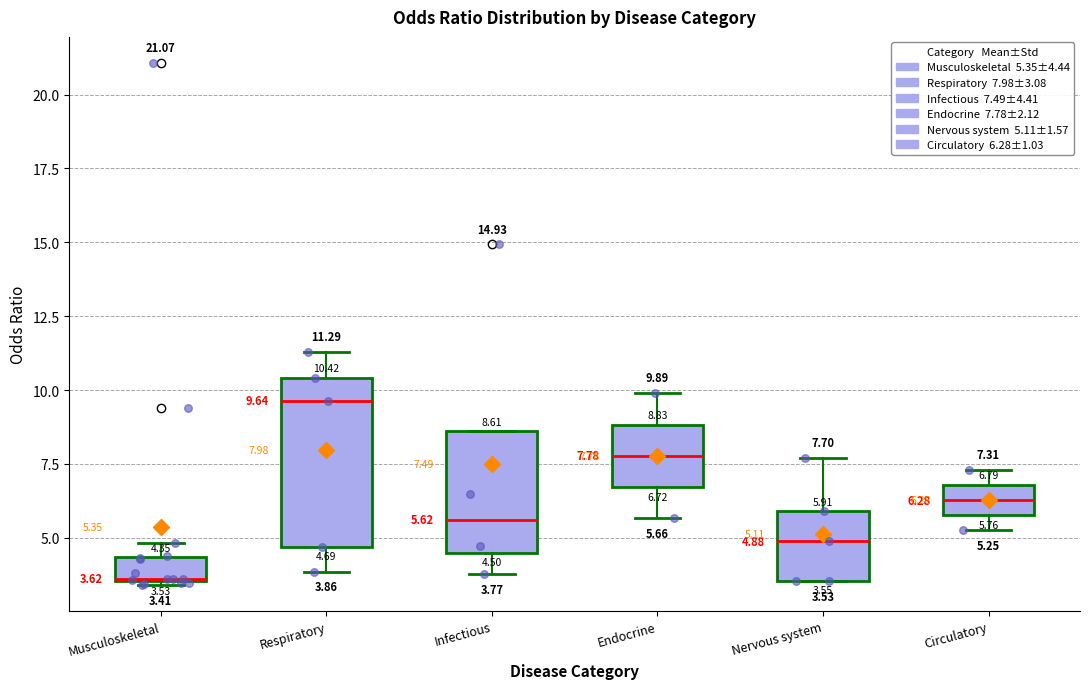

Which box's median line is the highest?

Respiratory